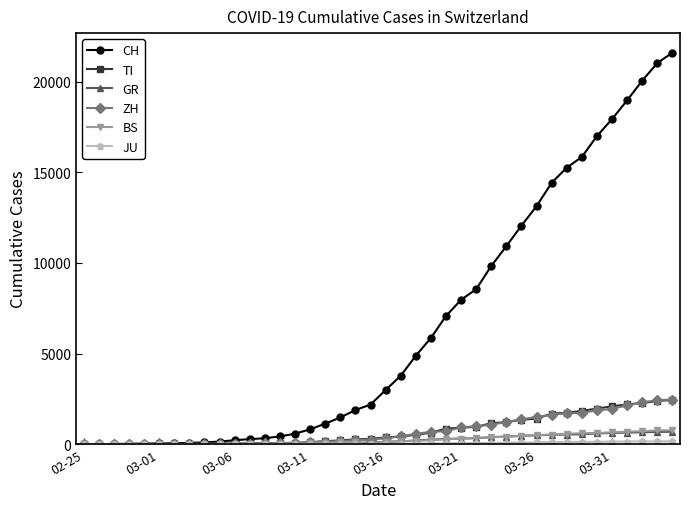

Which series has the largest total across all categories?

CH